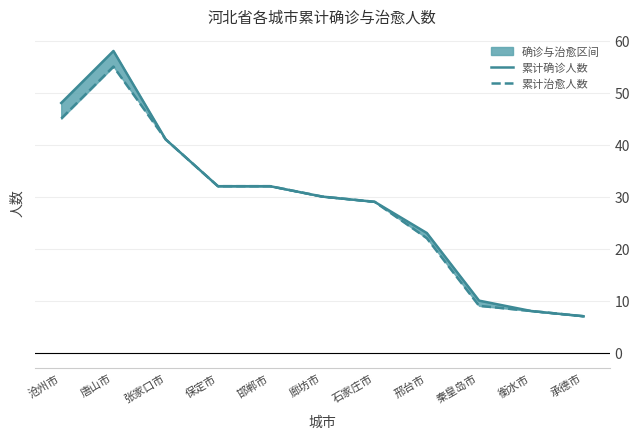

List the series in order of their peak value, lowest first.

累计治愈人数, 累计确诊人数